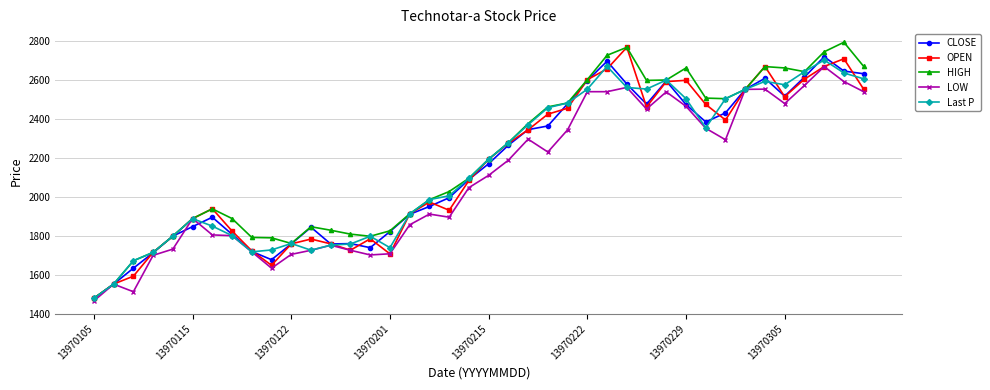

What is the minimum value for HIGH?

1480.0